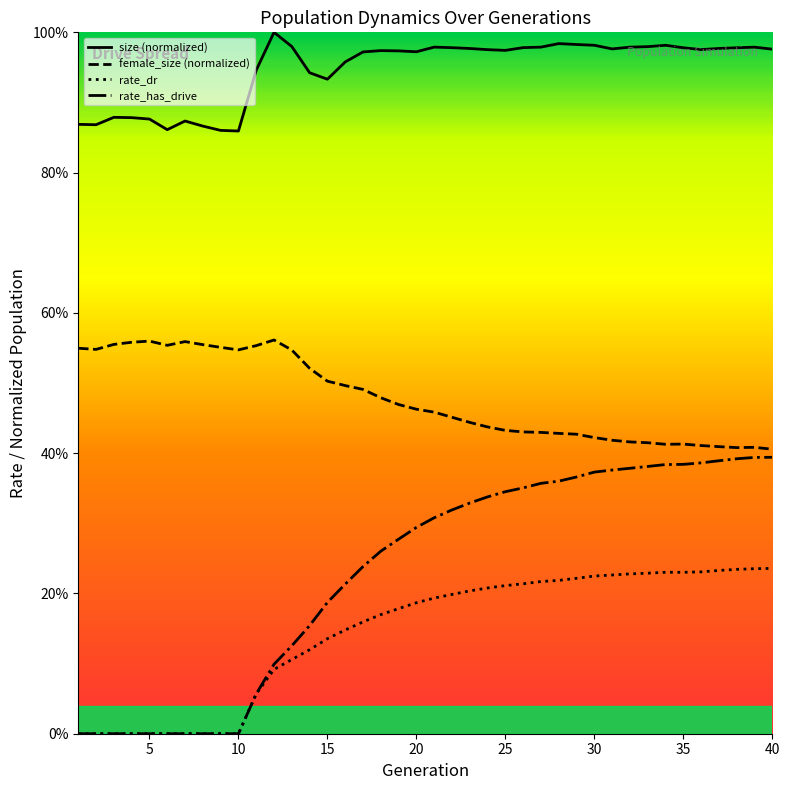

What is the average value of the rate_has_drive series?

0.2